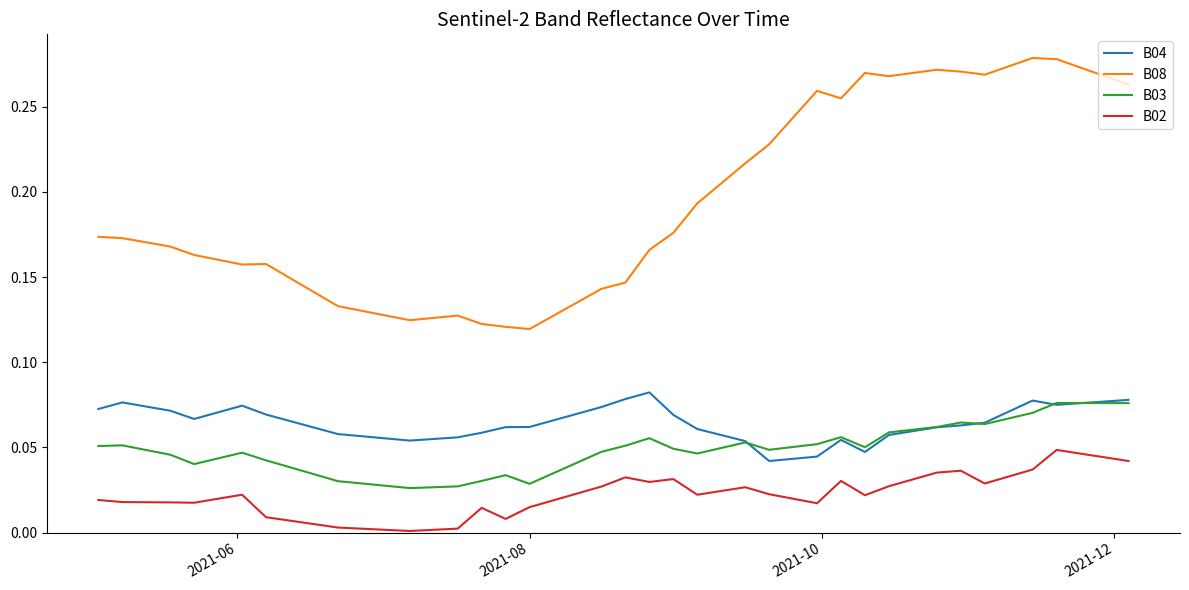

How many lines are shown in the chart?

4